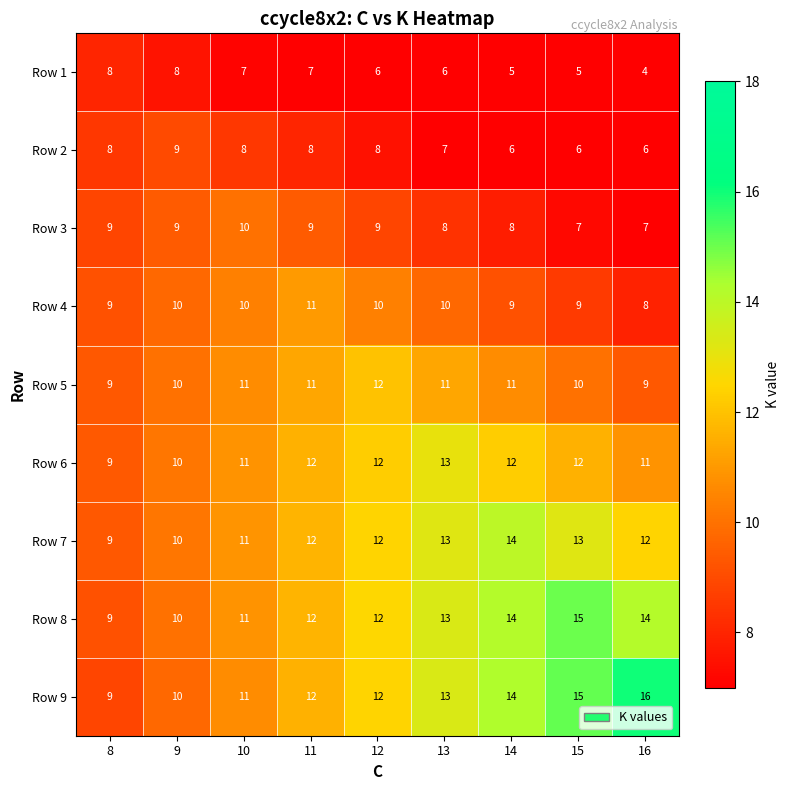

What is the smallest value displayed?

4